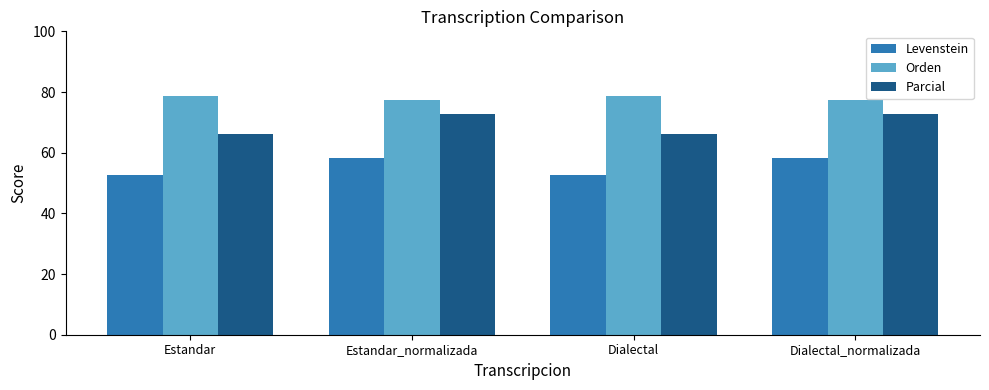

Count the number of categories in the chart.

4